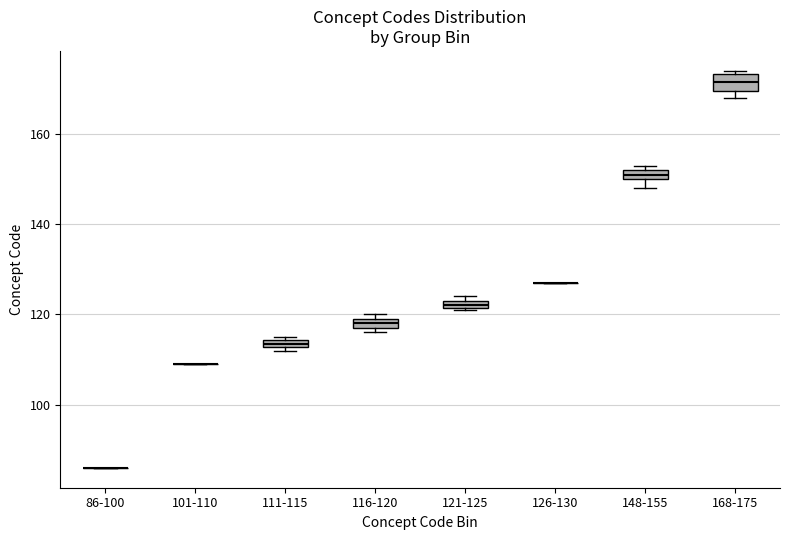

Where is the lower edge of the box for 168-175 on the y-axis? The values are not printed on the chart, so give them approximately, as read against the axis.

170